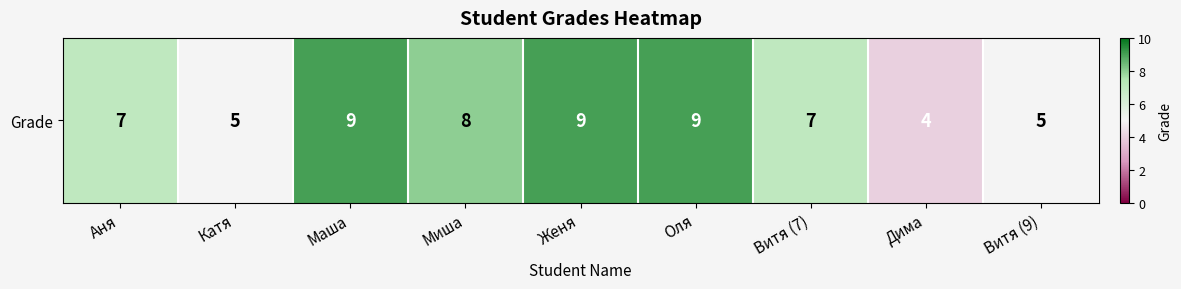

How many values are between 5 and 9?

8